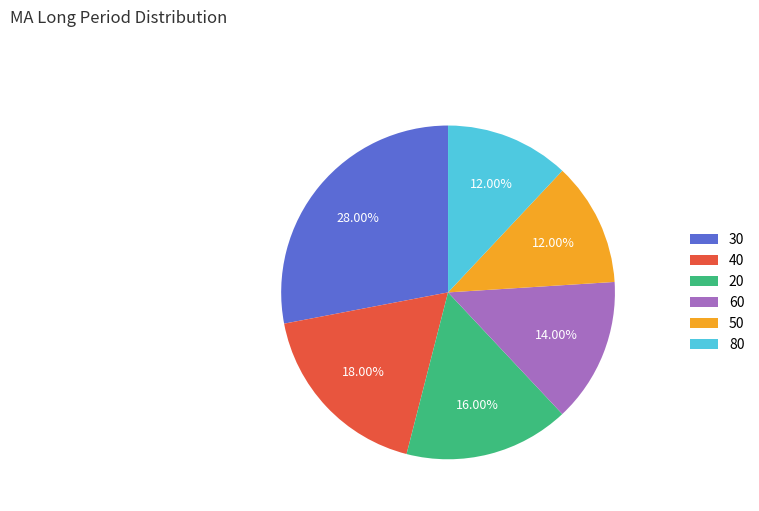

The 60 slice represents 14% of the pie. True or false?

True